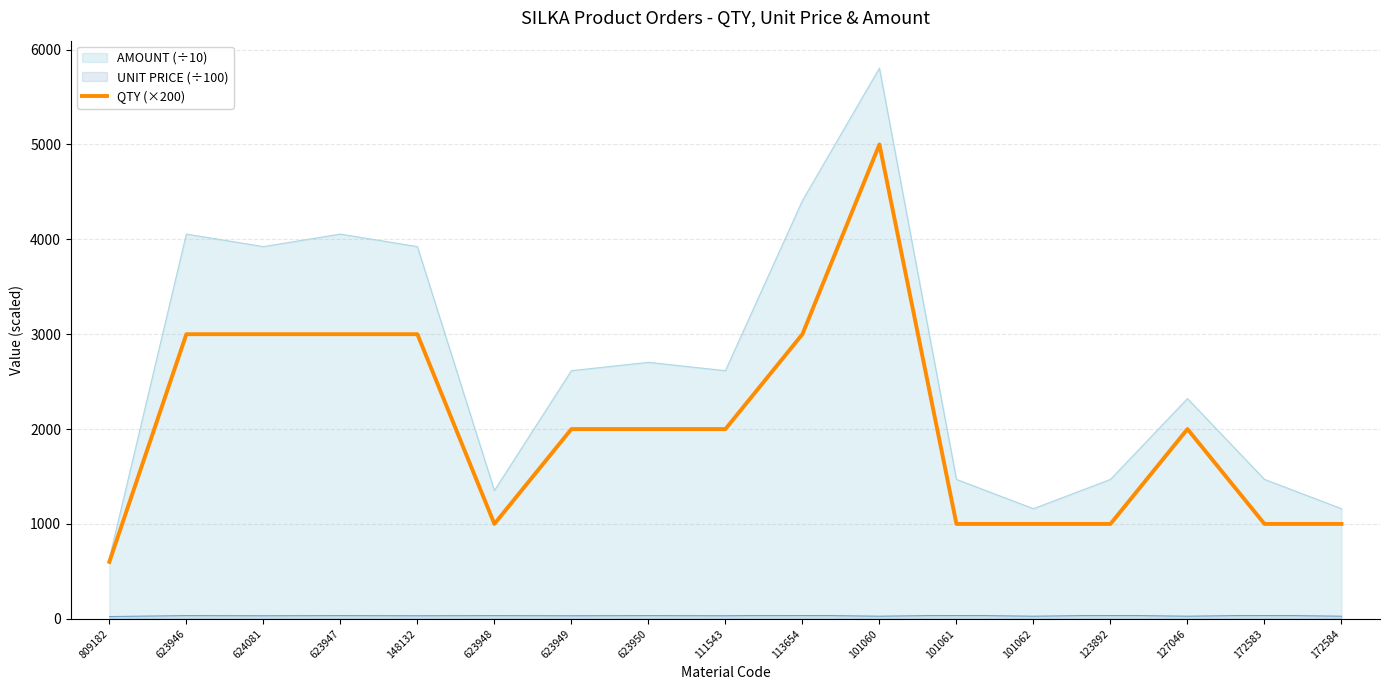

True or false: QTY (×200) has a value of 4070.5 at 623946.

False